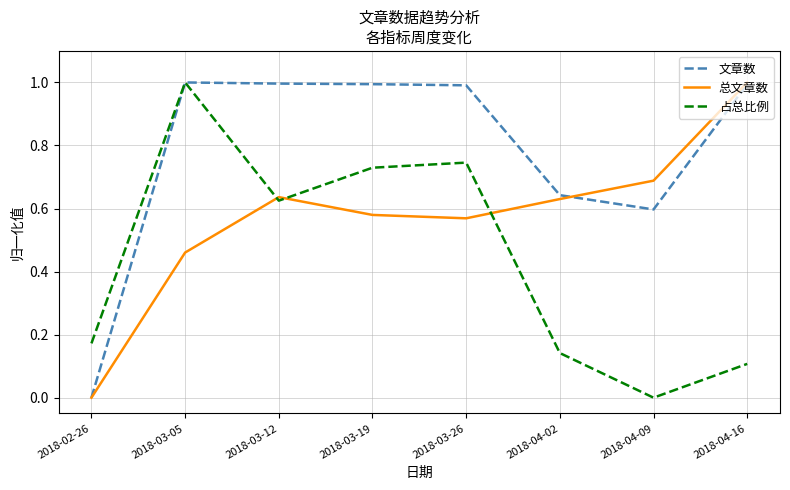

What is the highest value of the 总文章数 series?

1.0